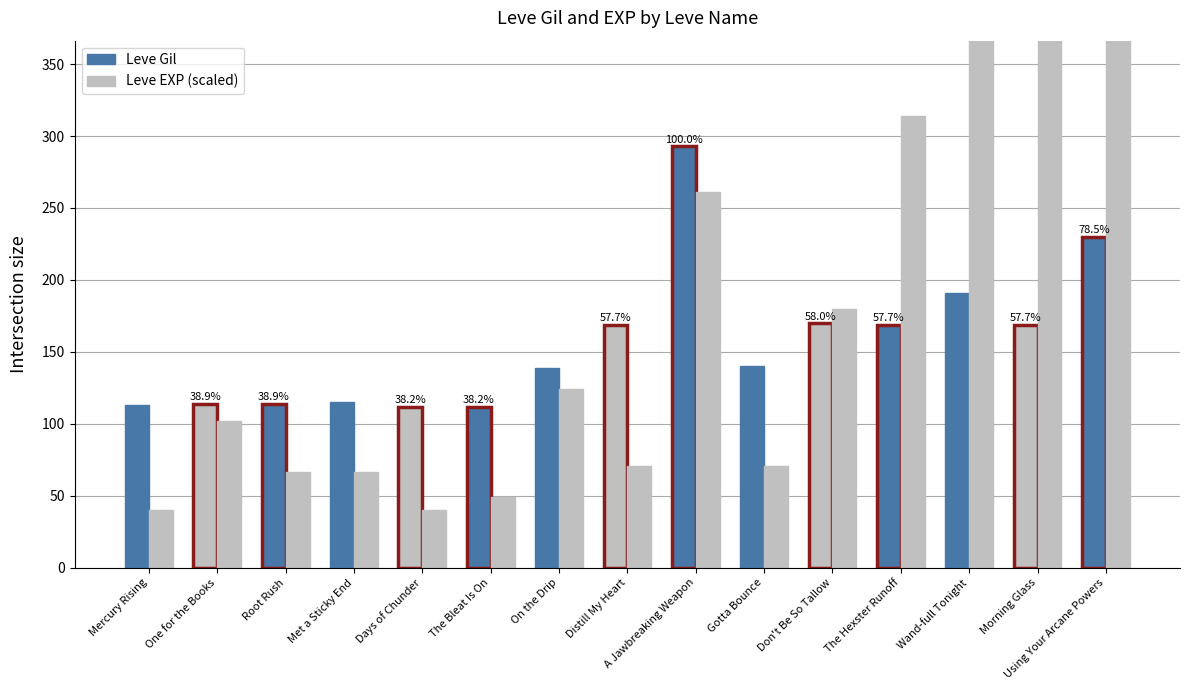

How many groups of bars are there?

15